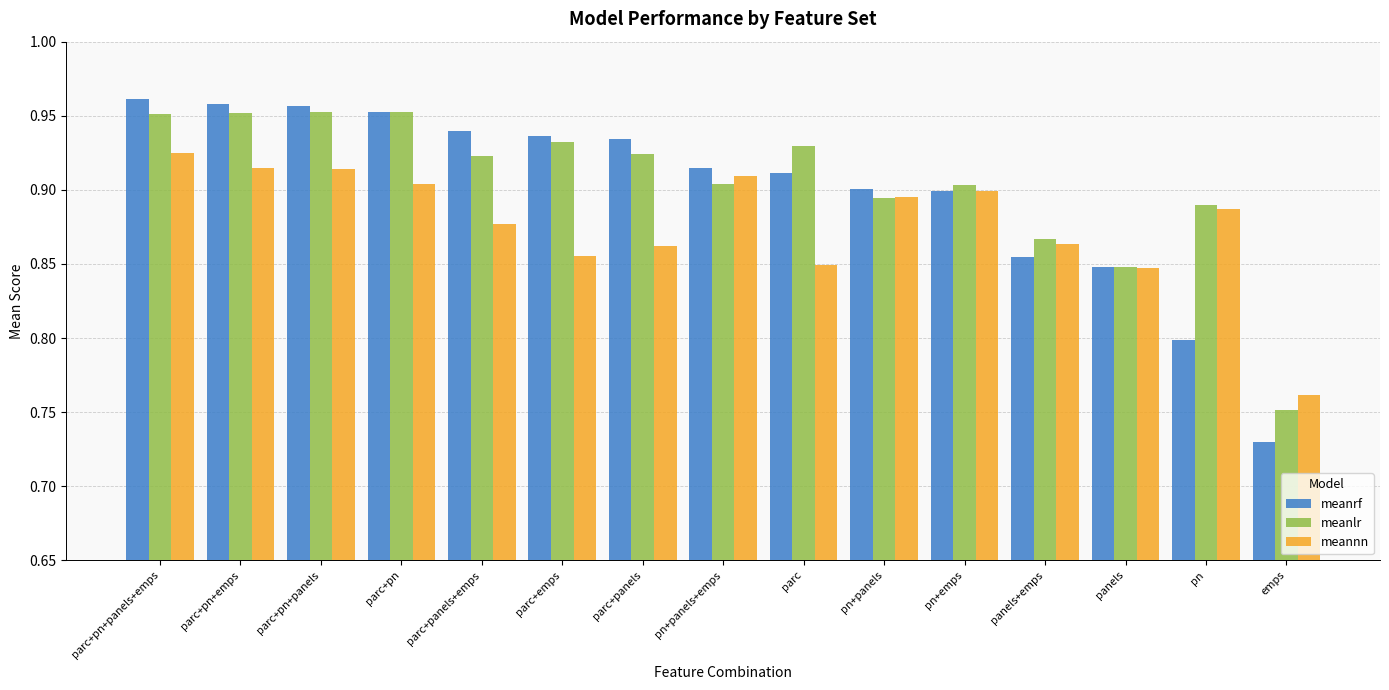

Rank the series by their average value, from lowest to highest.

meannn, meanrf, meanlr